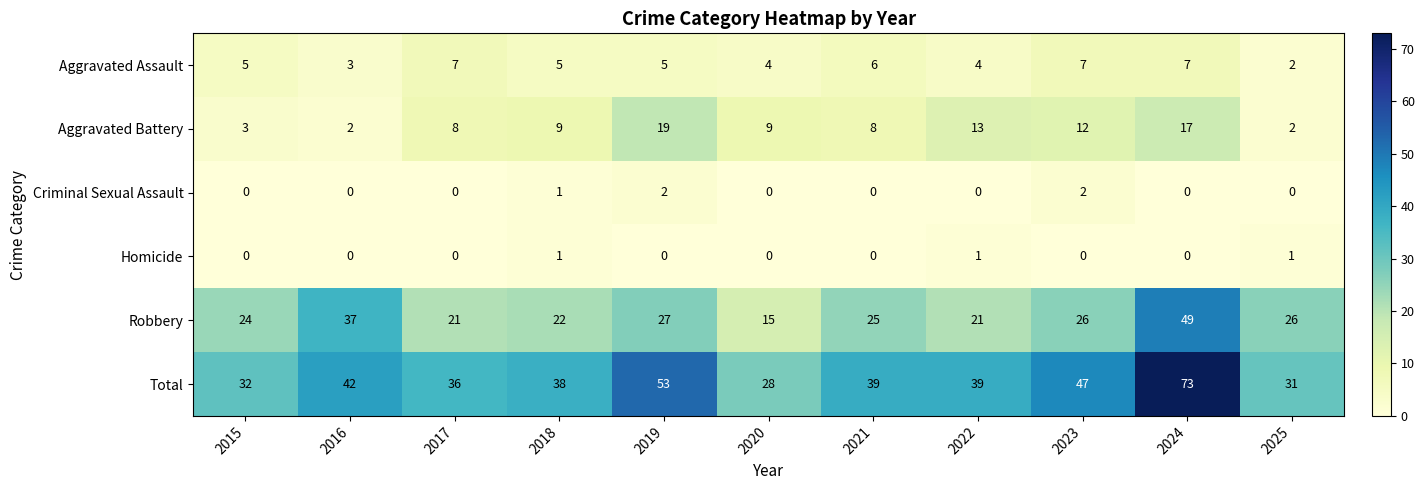

What is the difference between the Aggravated Battery values at 2025 and 2023?

10